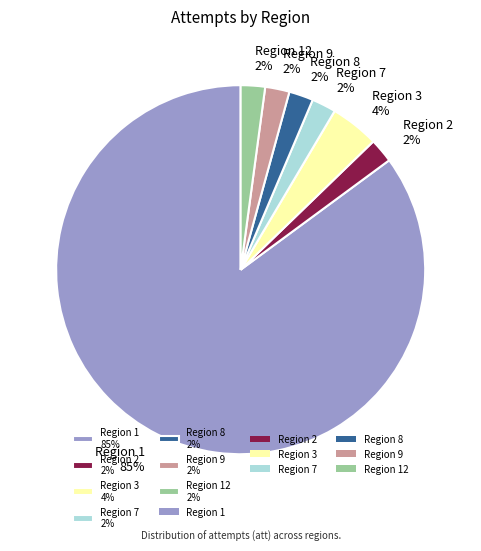

Which category accounts for the majority?

Region 1 85%